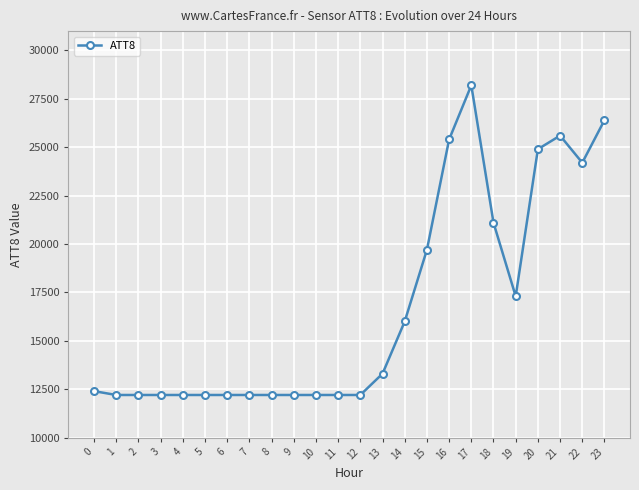

What is the average value?

16704